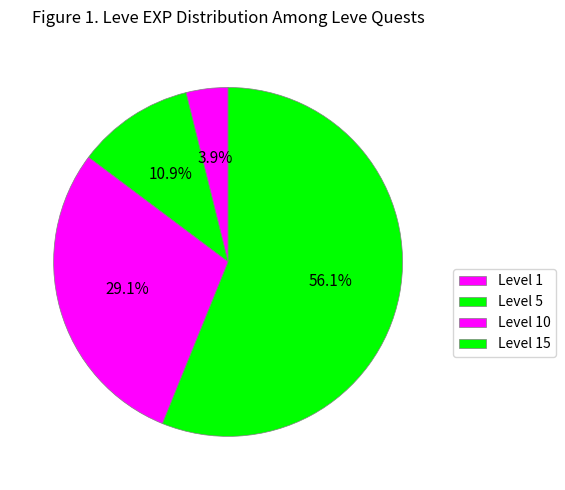

How many slices are in this pie chart?

4